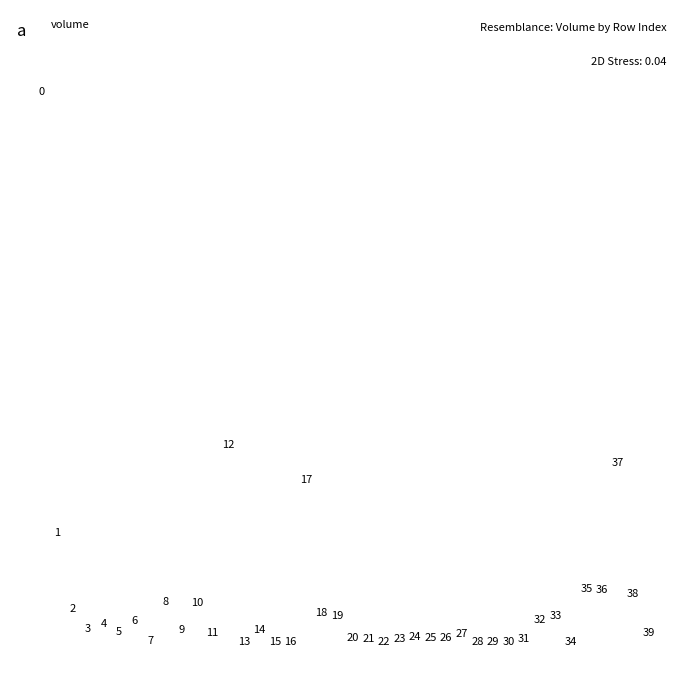

What is the range of Y values (max minus min)?

143600